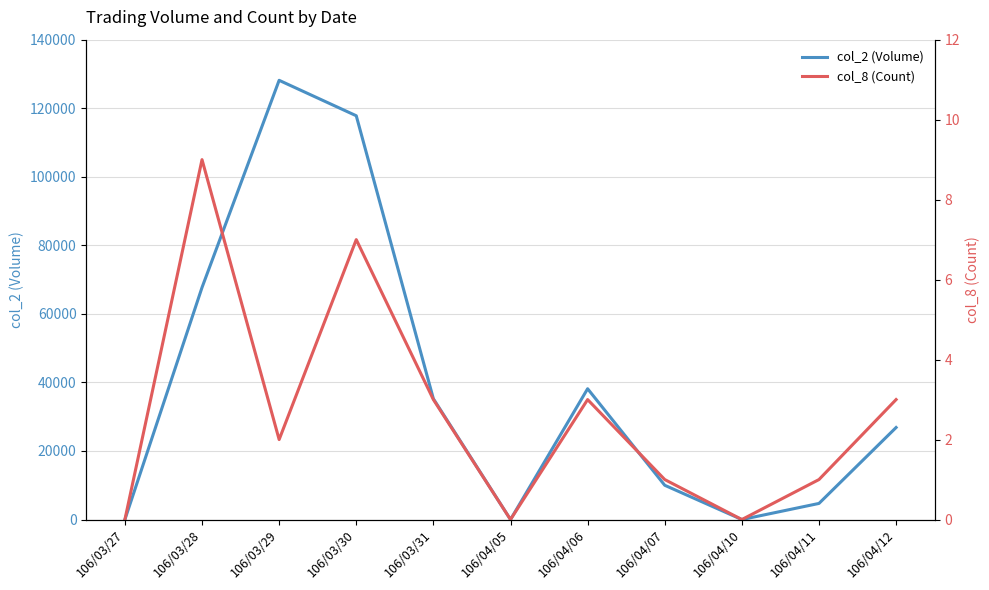

List the series in order of their overall mean, lowest first.

col_8 (Count), col_2 (Volume)